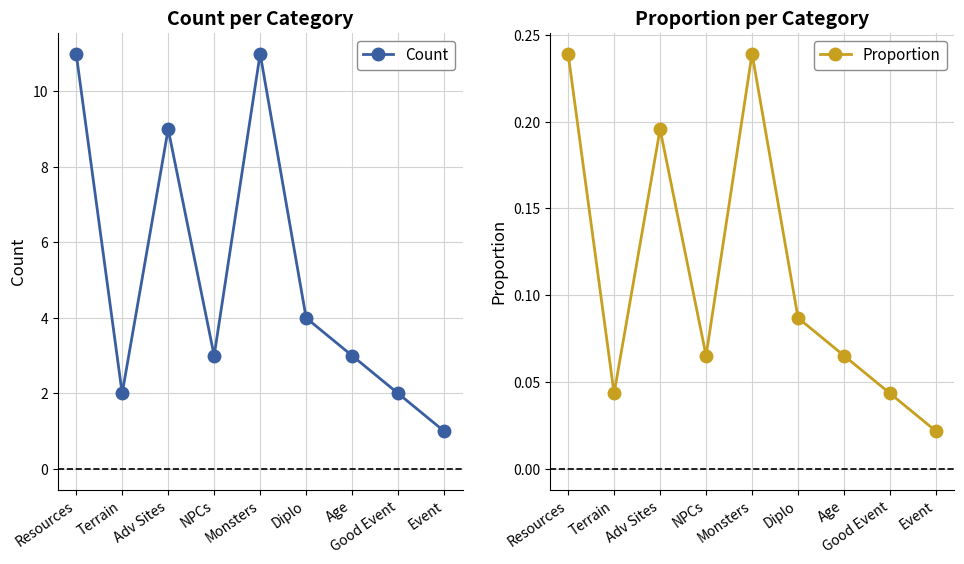

At Event, list the series in order from smallest to largest.

Proportion, Count